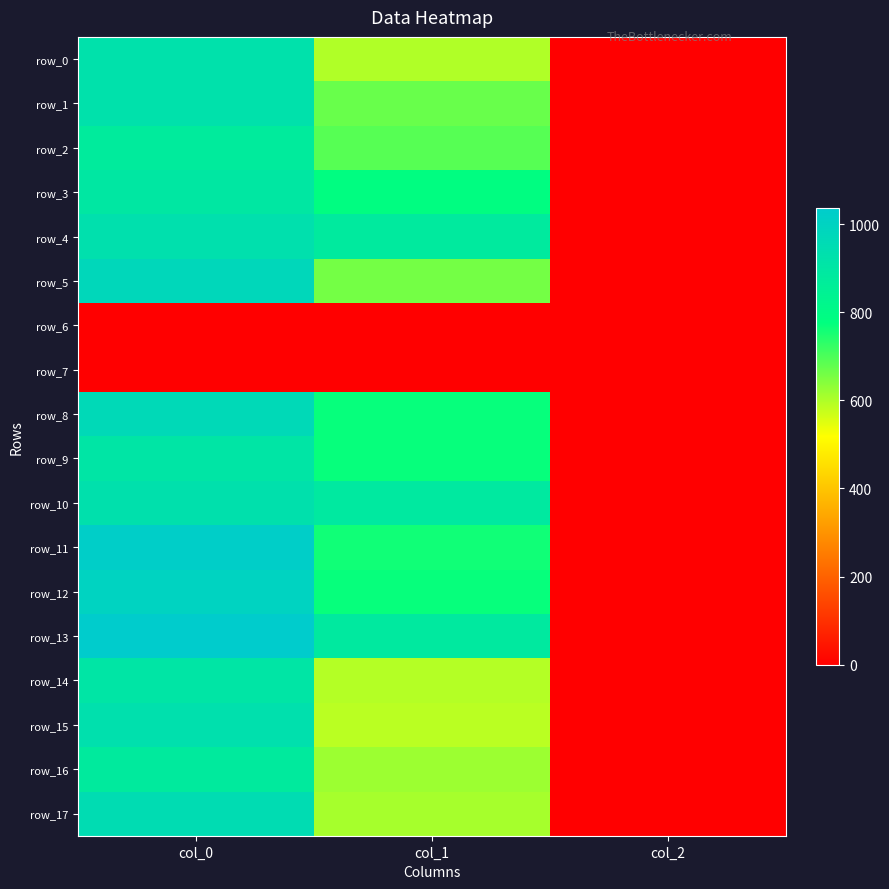

Is it true that row_16 equals 577.9 at col_0?

False